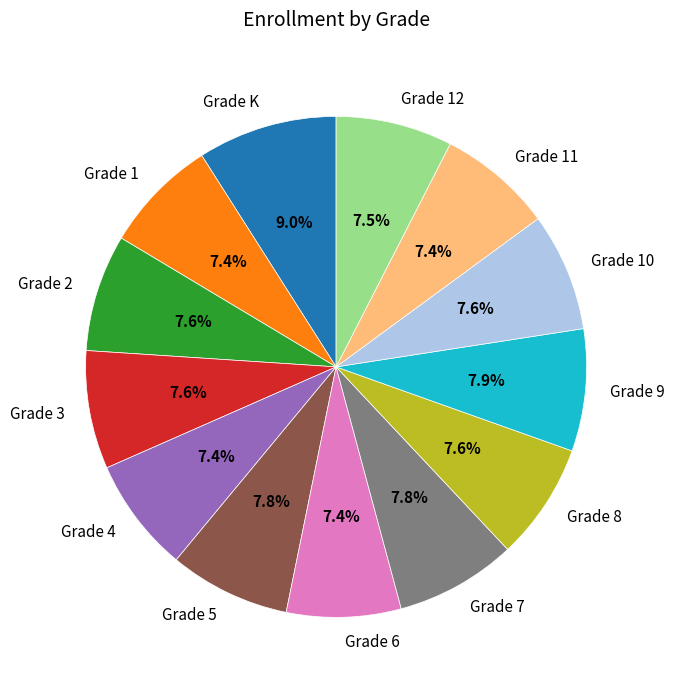

To the nearest percent, what percentage of the pie is Grade 6?

7%